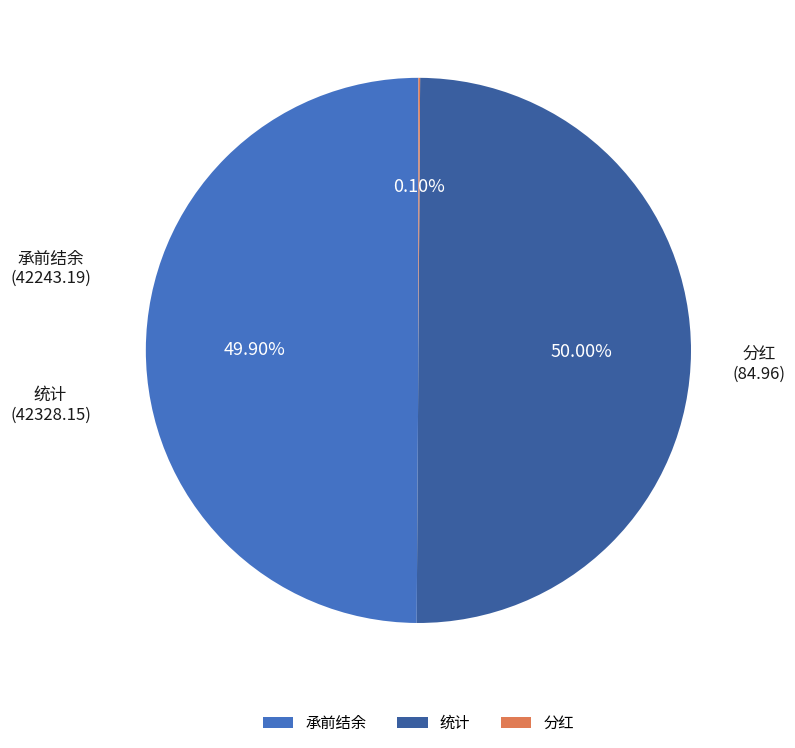

True or false: 承前结余 accounts for 50% of the total.

True